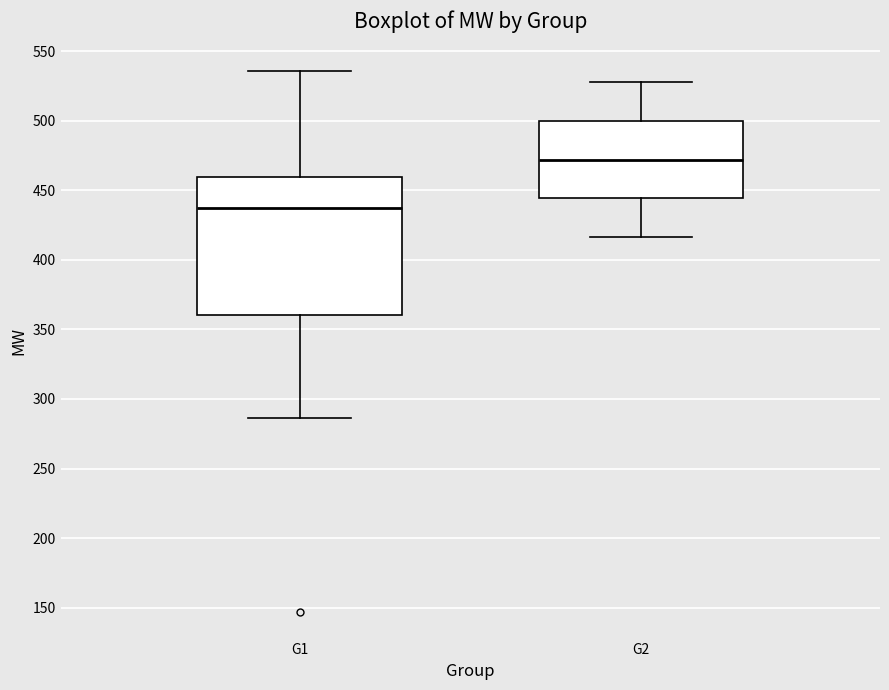

Reading left to right, transcribe this box plot: for each box, give where its median line is, the range the box spans, and where its two whiskers end, as read against the y-axis. The values are not printed on the chart, so give them approximately, as read against the axis.

G1: median 435, box 360 to 460, whiskers 285 to 535
G2: median 470, box 445 to 500, whiskers 415 to 530